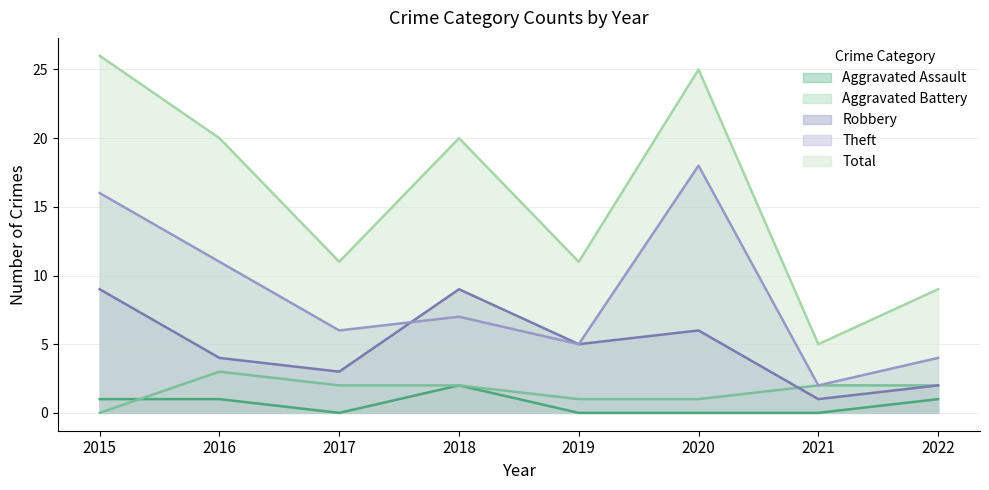

True or false: Robbery and Theft cross at least once.

True